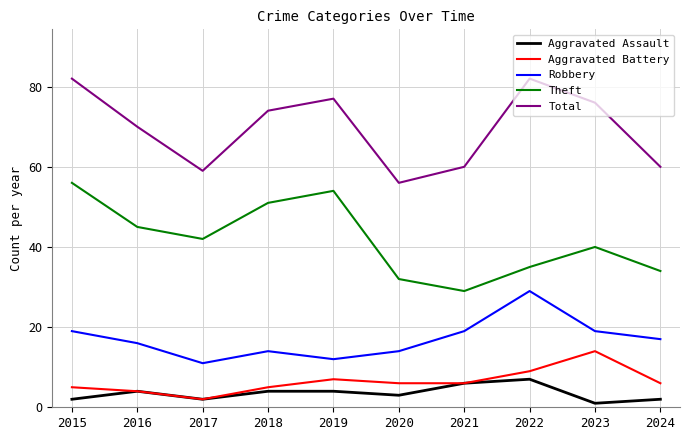

The Aggravated Battery series shows 14 at 2023. True or false?

True